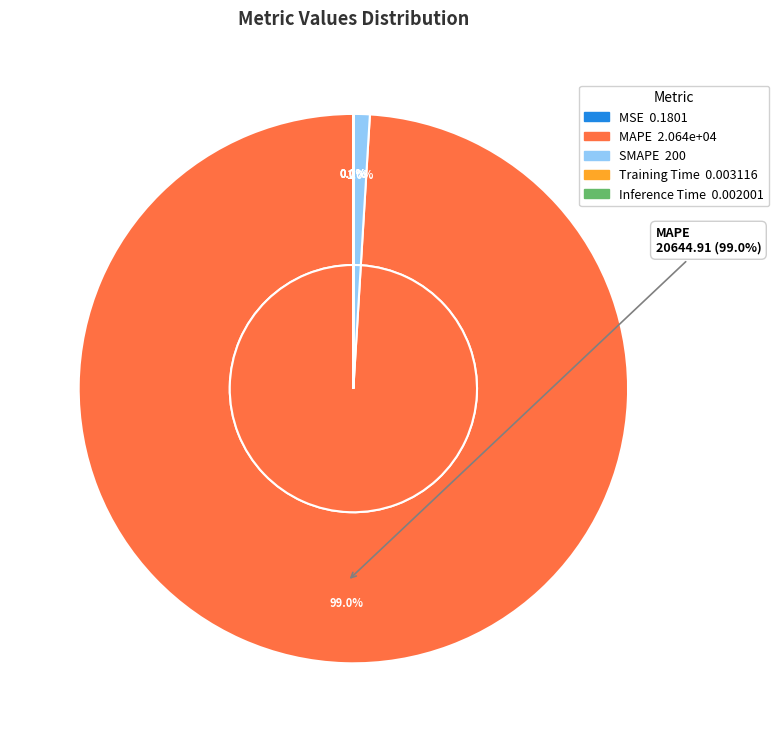

What is the majority slice?

MAPE